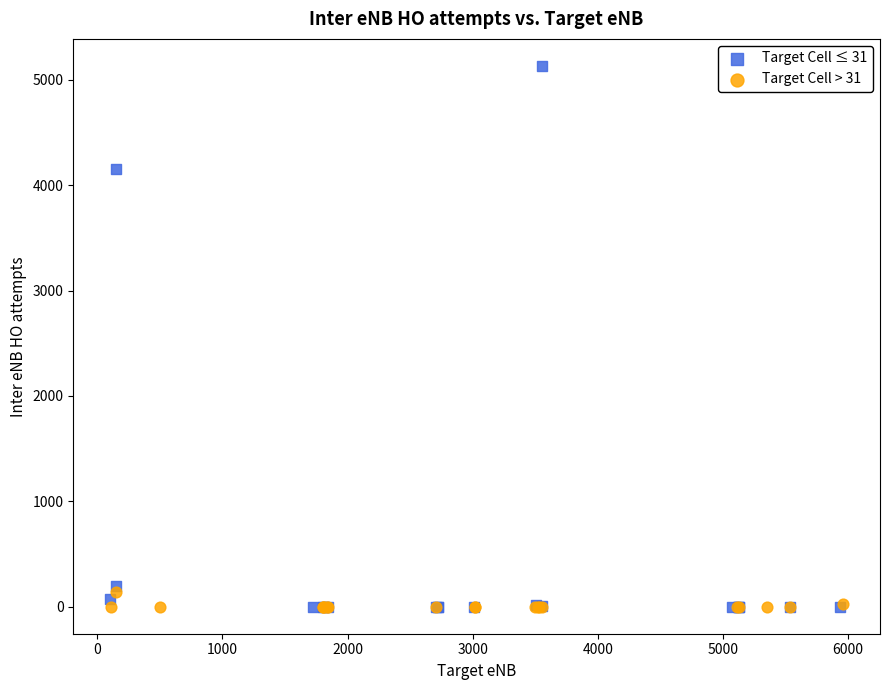

Which series reaches the maximum Y coordinate?

Target Cell ≤ 31